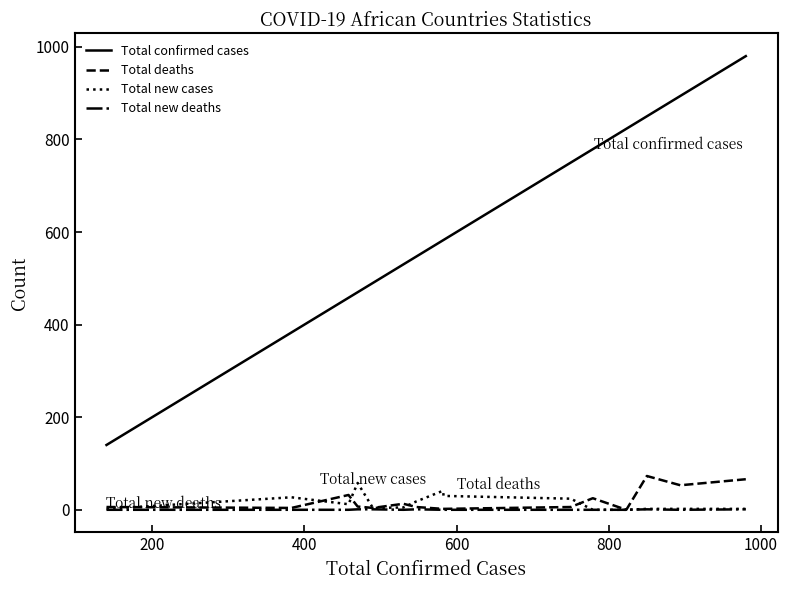

What are all the series names shown in the legend?

Total confirmed cases, Total deaths, Total new cases, Total new deaths